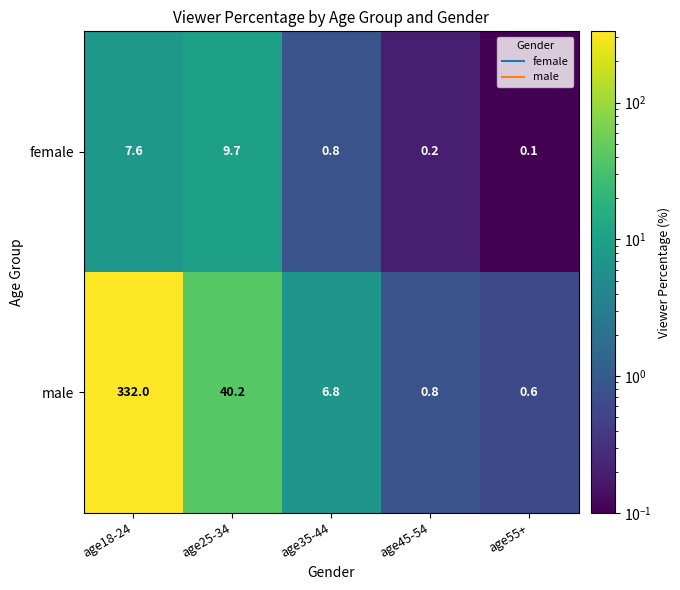

Reading right to left, extract all data points from this chart.

female: 0.1	0.2	0.8	9.7	7.6
male: 0.6	0.8	6.8	40.2	332.0